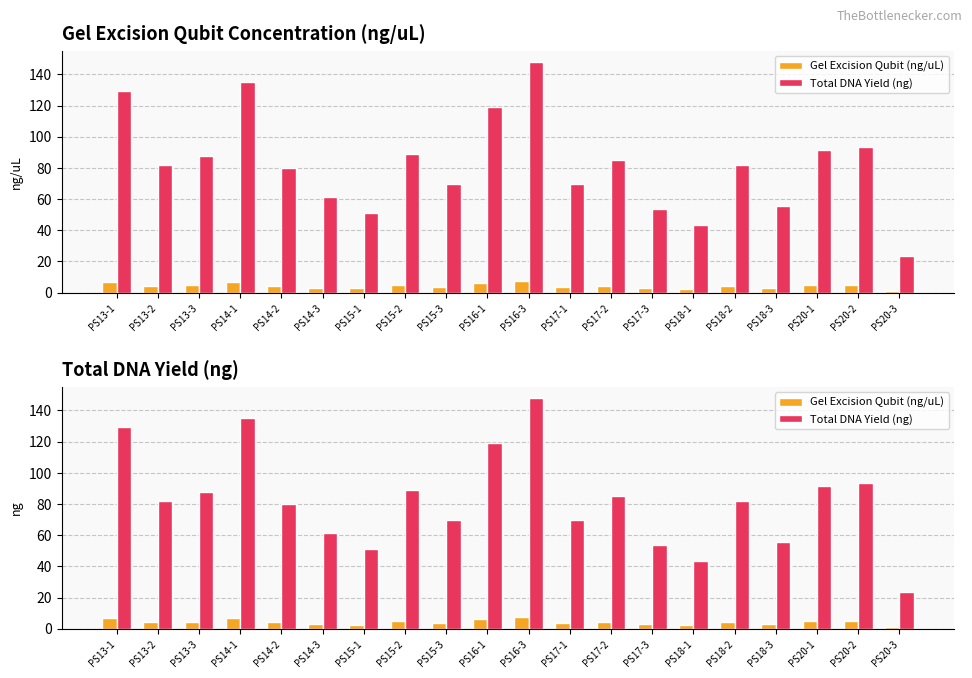

Between PS15-3 and PS20-2, which series saw the biggest shift?

Total DNA Yield (ng)